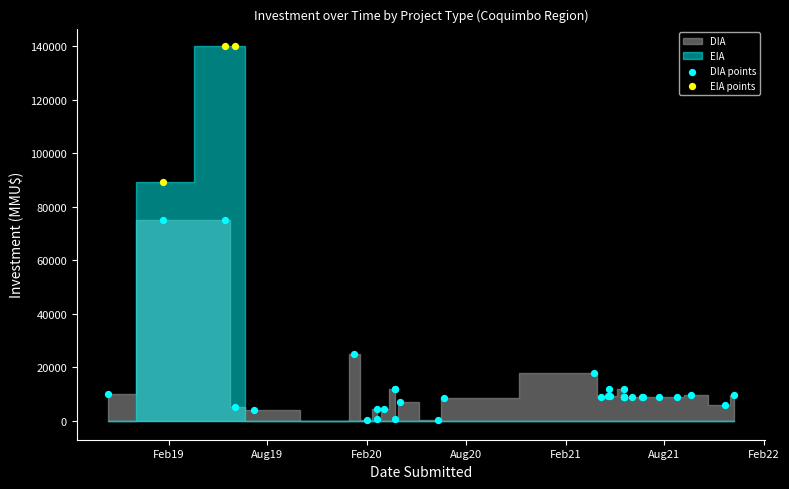

Which series contains the lowest Y value?

DIA points